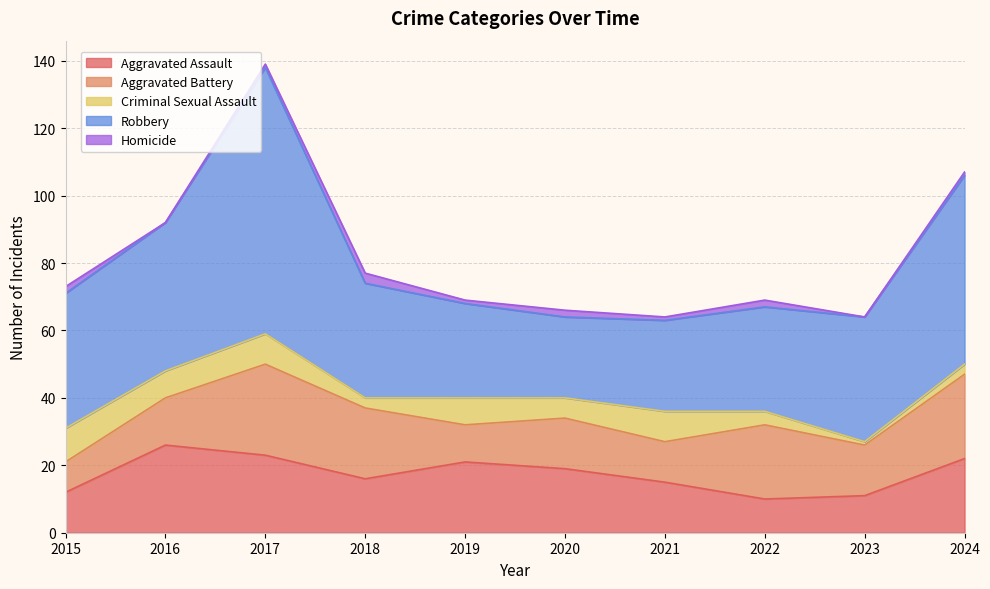

List the series in order of their peak value, highest first.

Robbery, Aggravated Battery, Aggravated Assault, Criminal Sexual Assault, Homicide